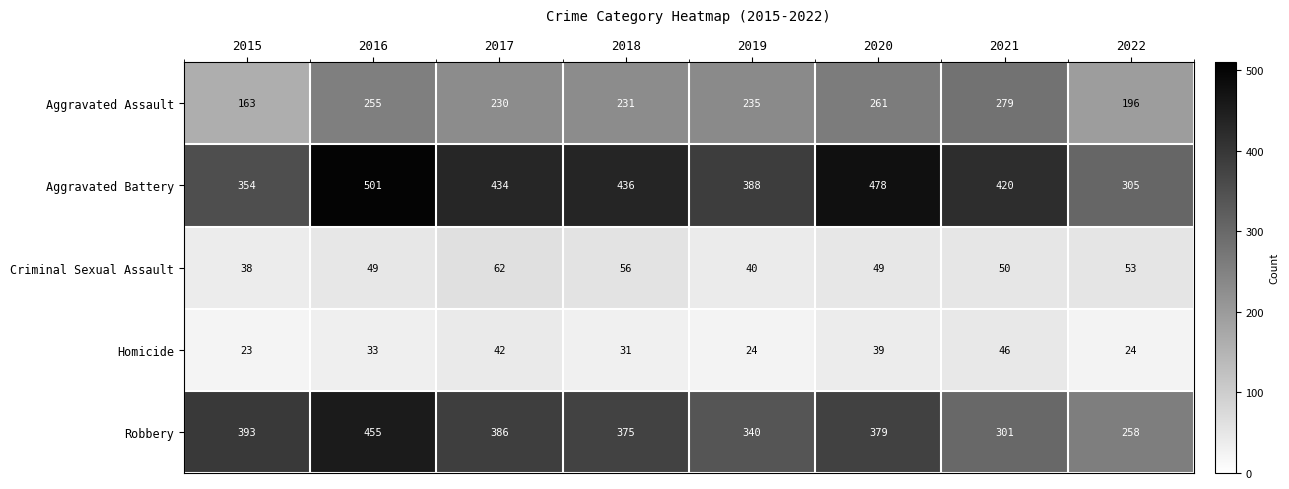

What is the total value across all series at 2022?

836